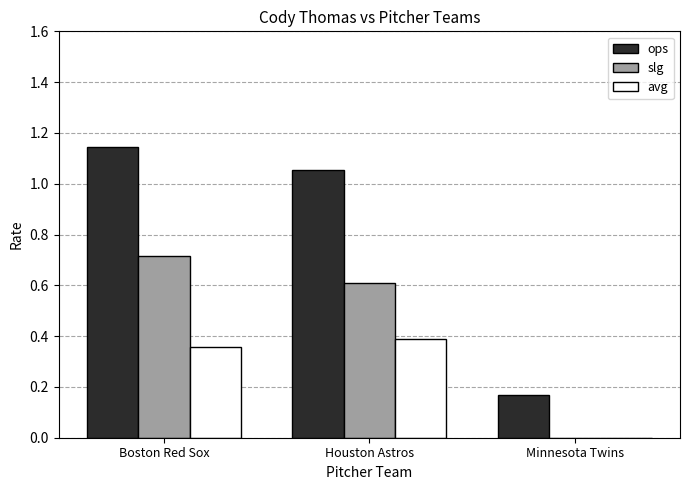

What is the sum of all ops values?

2.4